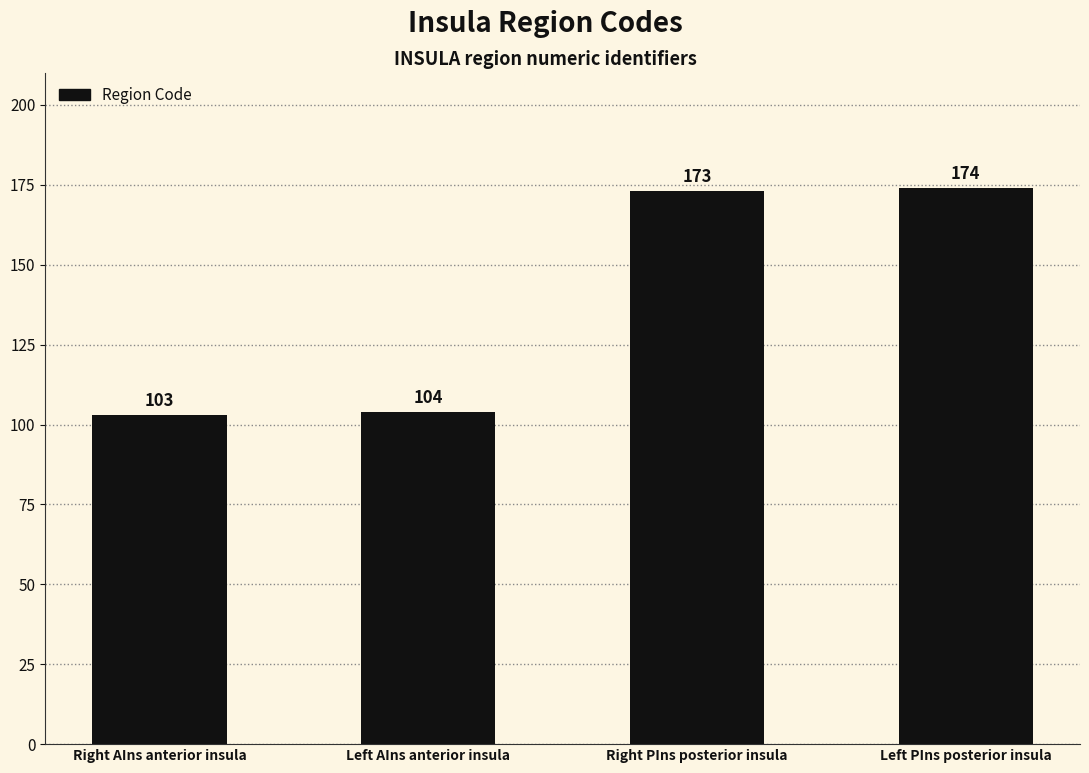

Reading left to right, transcribe all the data shown in this chart.

Right AIns anterior insula=103	Left AIns anterior insula=104	Right PIns posterior insula=173	Left PIns posterior insula=174